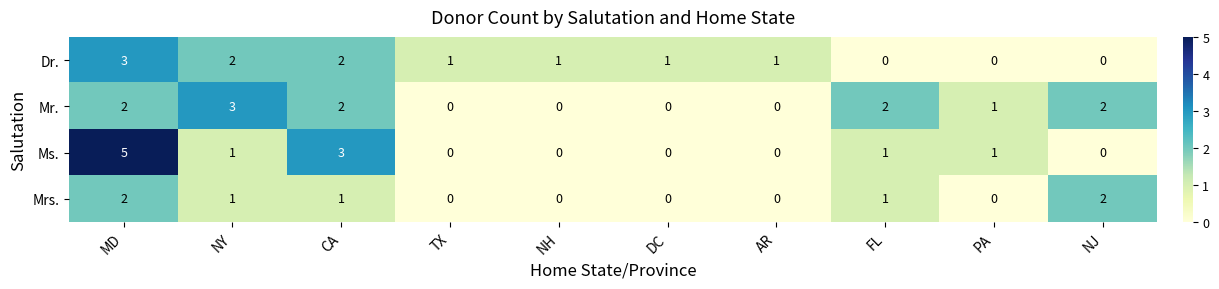

Which label corresponds to the largest value in the chart?

MD